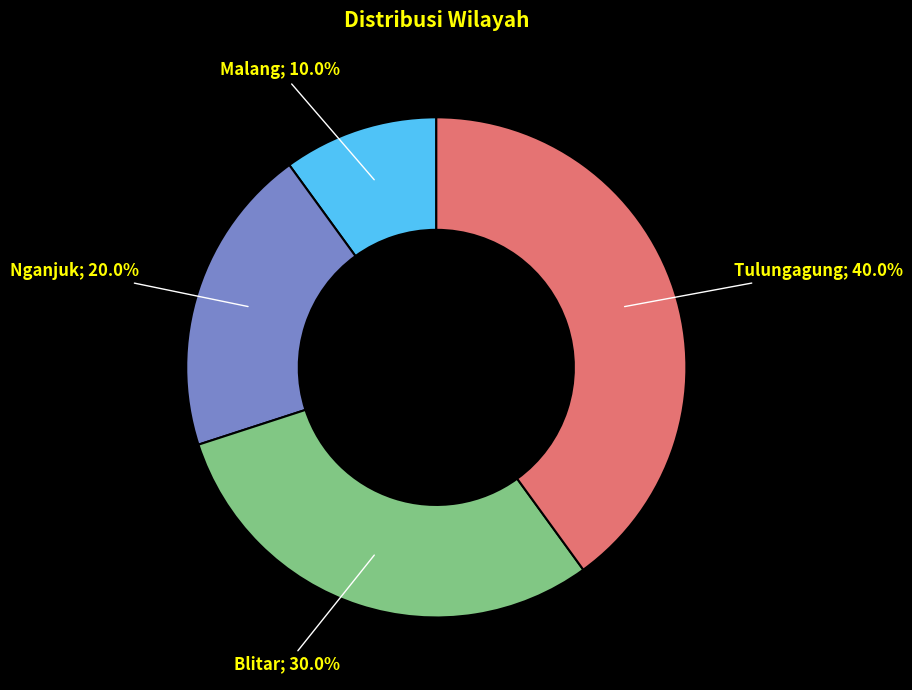

Does any single category account for the majority?

No